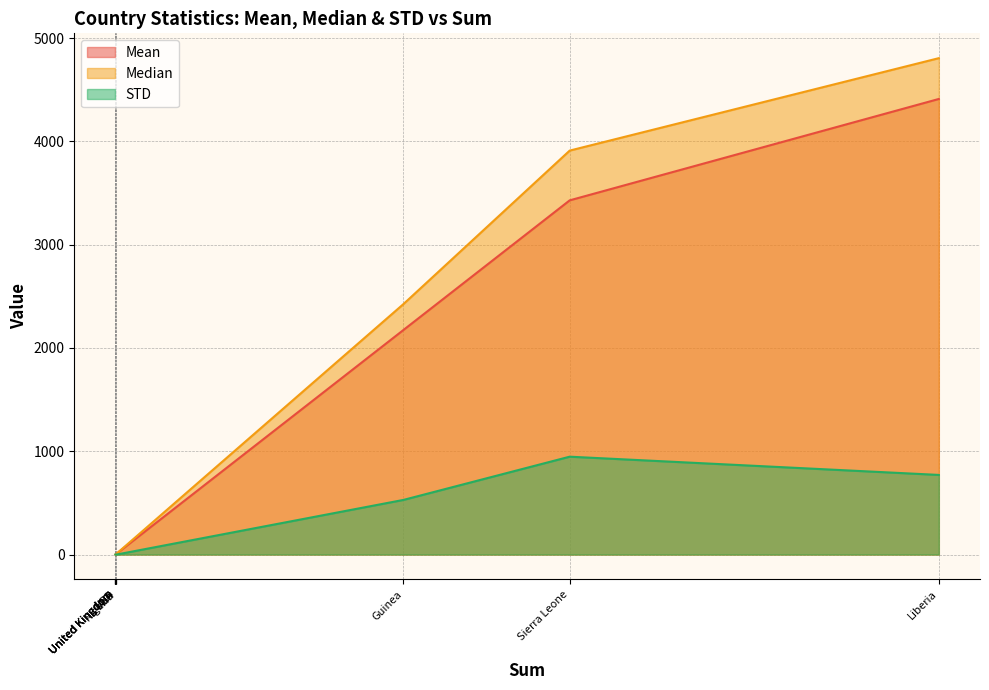

Which label corresponds to the smallest value in the chart?

Italy